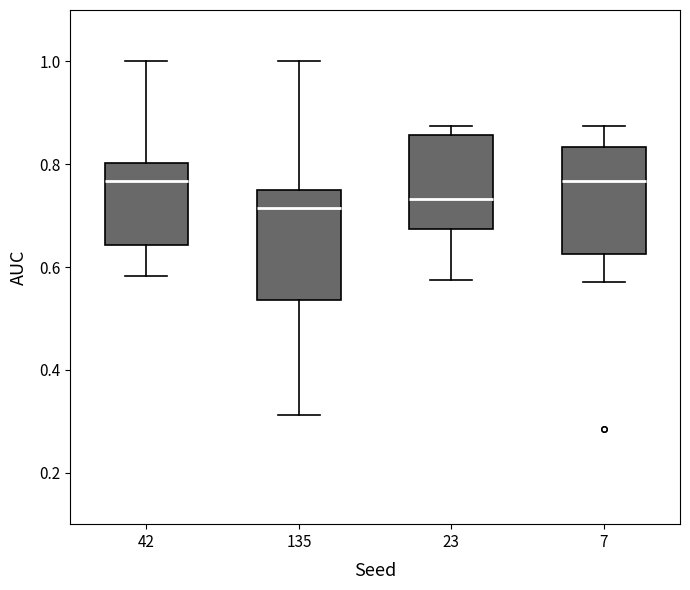

Reading left to right, read every box against the y-axis: the position of its median line, the range the box covers, and the ends of its whiskers. The values are not printed on the chart, so give them approximately, as read against the axis.

42: median 0.76, box 0.64 to 0.80, whiskers 0.58 to 1.00
135: median 0.72, box 0.54 to 0.76, whiskers 0.32 to 1.00
23: median 0.74, box 0.68 to 0.86, whiskers 0.58 to 0.88
7: median 0.76, box 0.62 to 0.84, whiskers 0.58 to 0.88